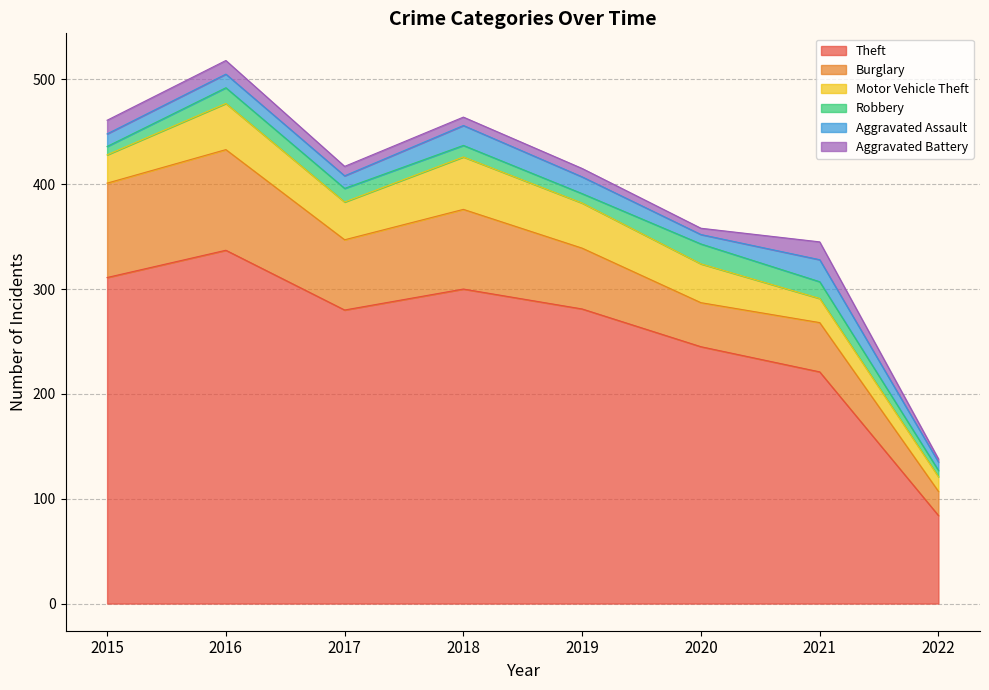

Reading left to right, list all the values displayed in this chart.

Theft: 311	337	280	300	281	245	221	84
Burglary: 90	96	67	76	58	42	47	23
Motor Vehicle Theft: 27	44	36	50	43	37	23	14
Robbery: 8	15	13	11	9	19	16	6
Aggravated Assault: 12	13	12	19	16	9	21	8
Aggravated Battery: 13	13	9	8	8	6	17	3